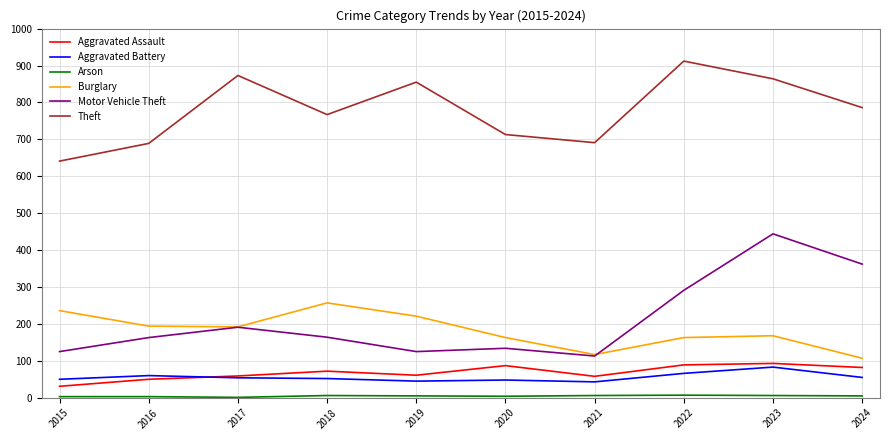

True or false: Burglary and Aggravated Battery intersect in this chart.

False